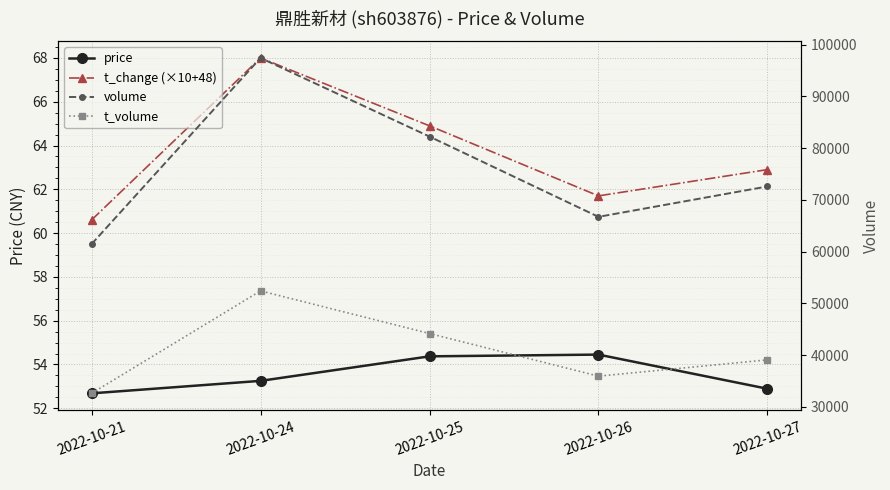

What is the total value across all series at 2022-10-27?

111814.8